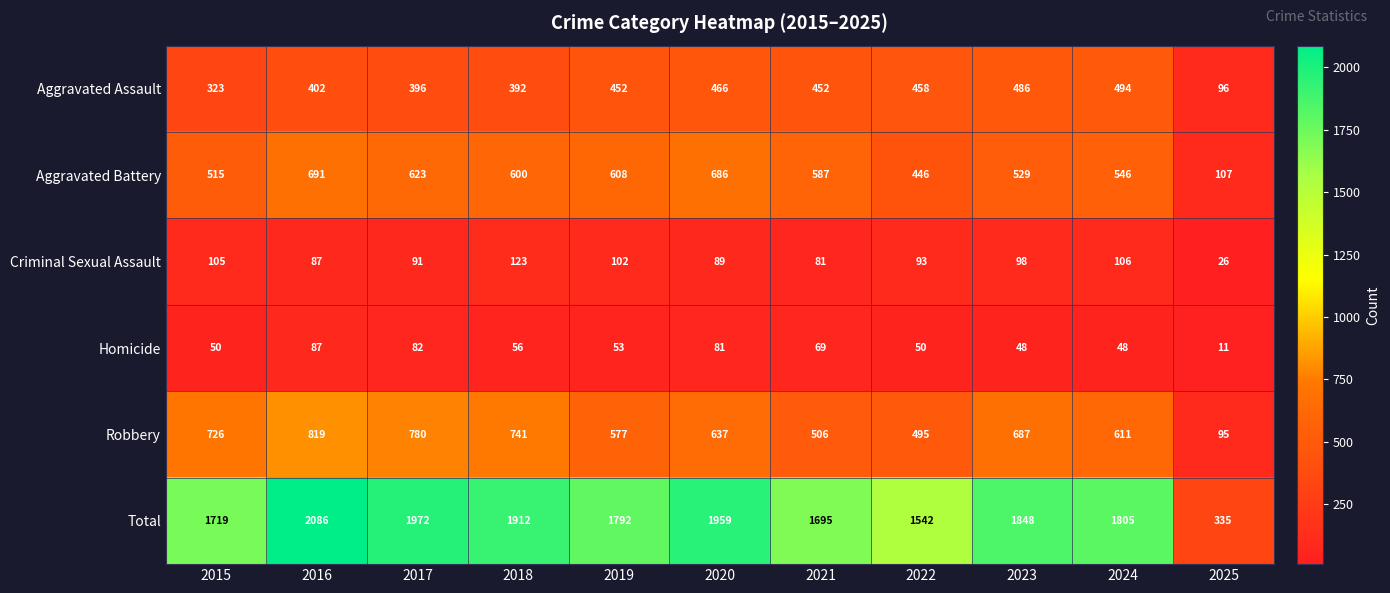

What is the highest value of the Total series?

2086